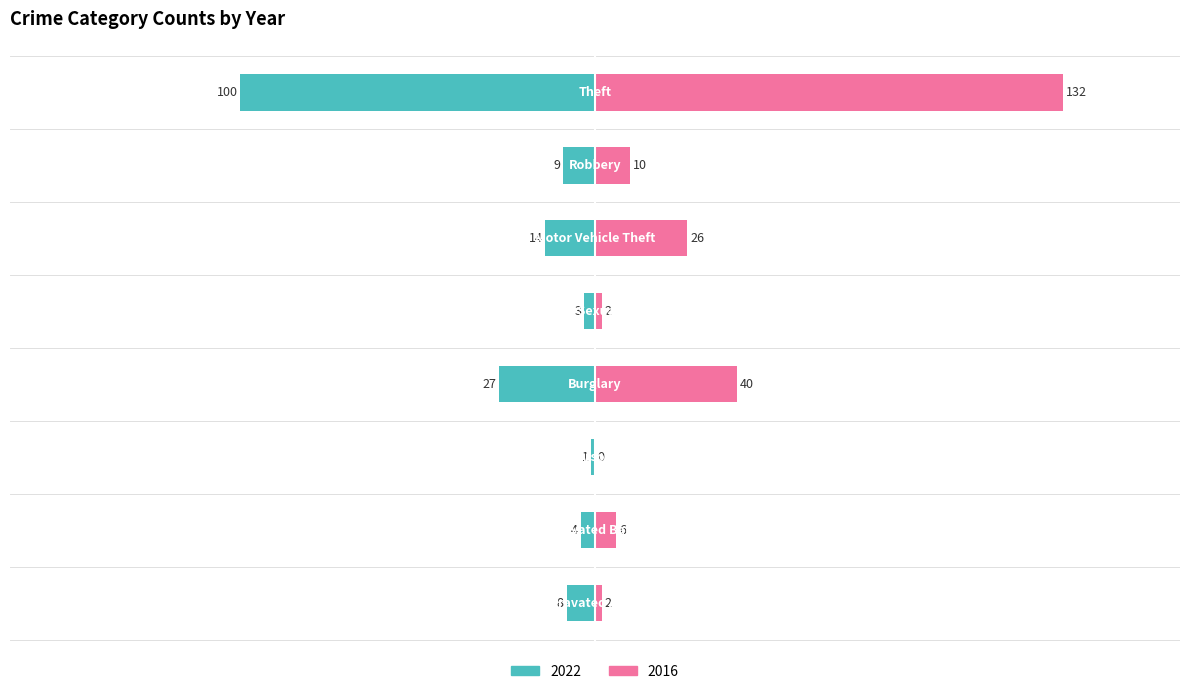

True or false: 2022 has a value of -1 at Arson.

True